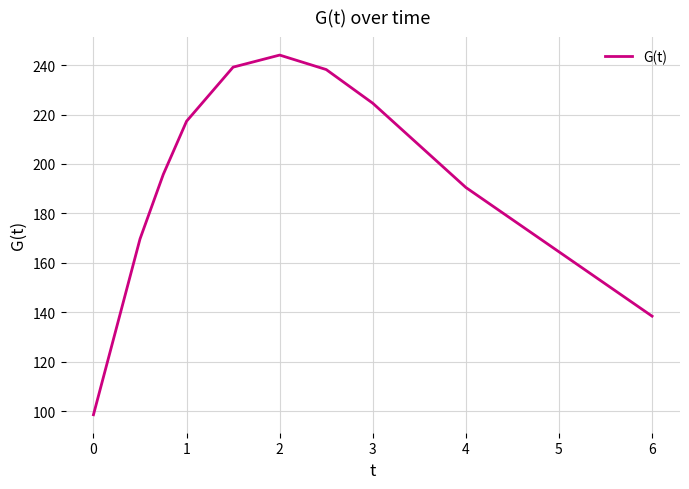

What is the maximum value shown in the chart?

244.0